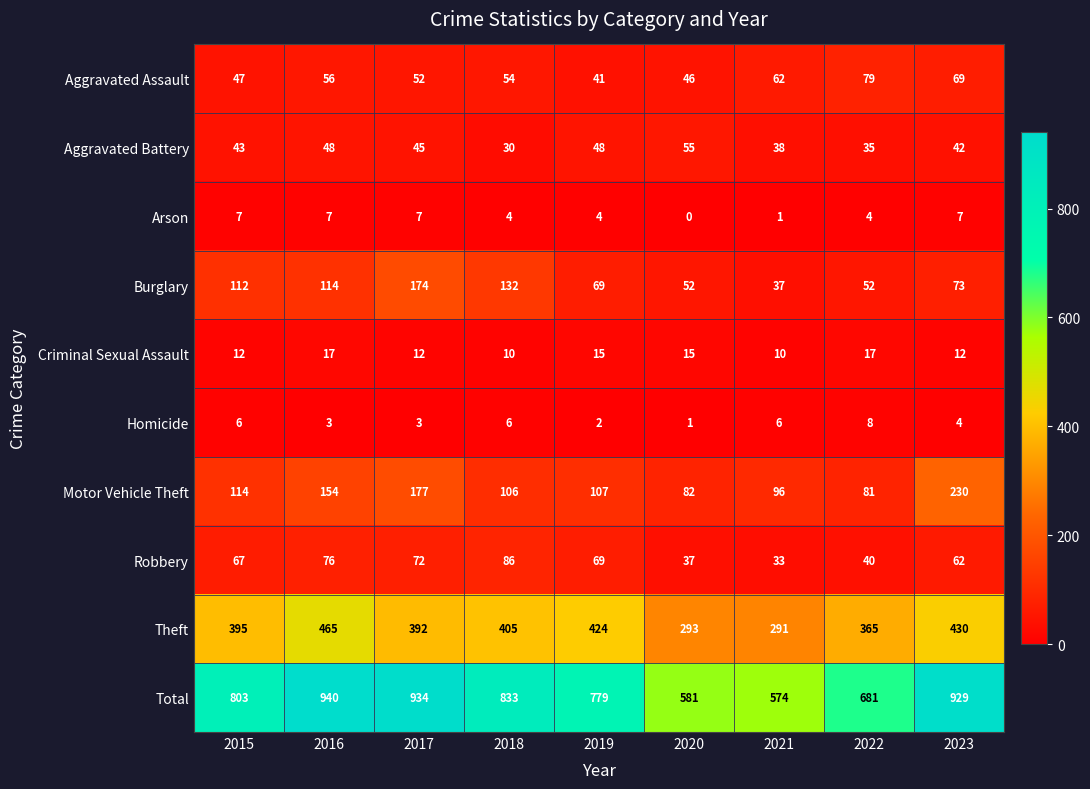

What is the average value of the Arson series?

5